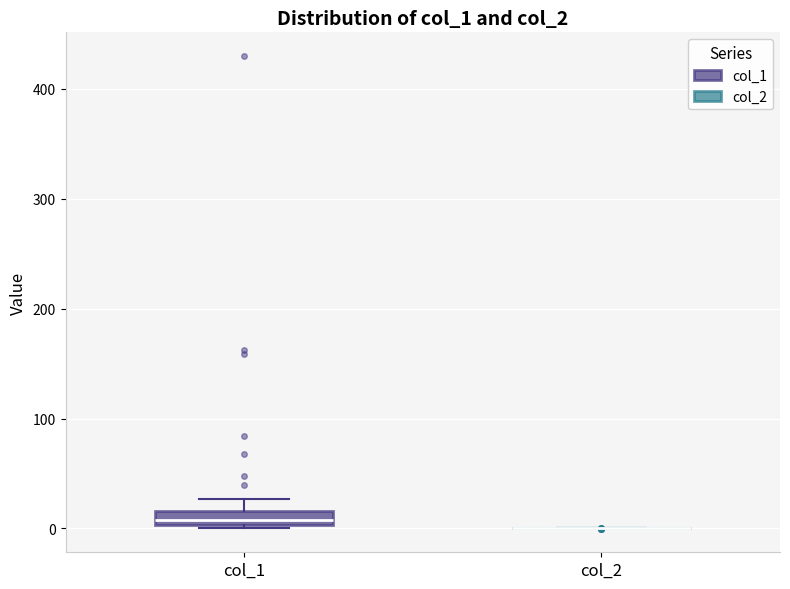

Which box is the tallest, from its lower edge to its upper edge?

col_1